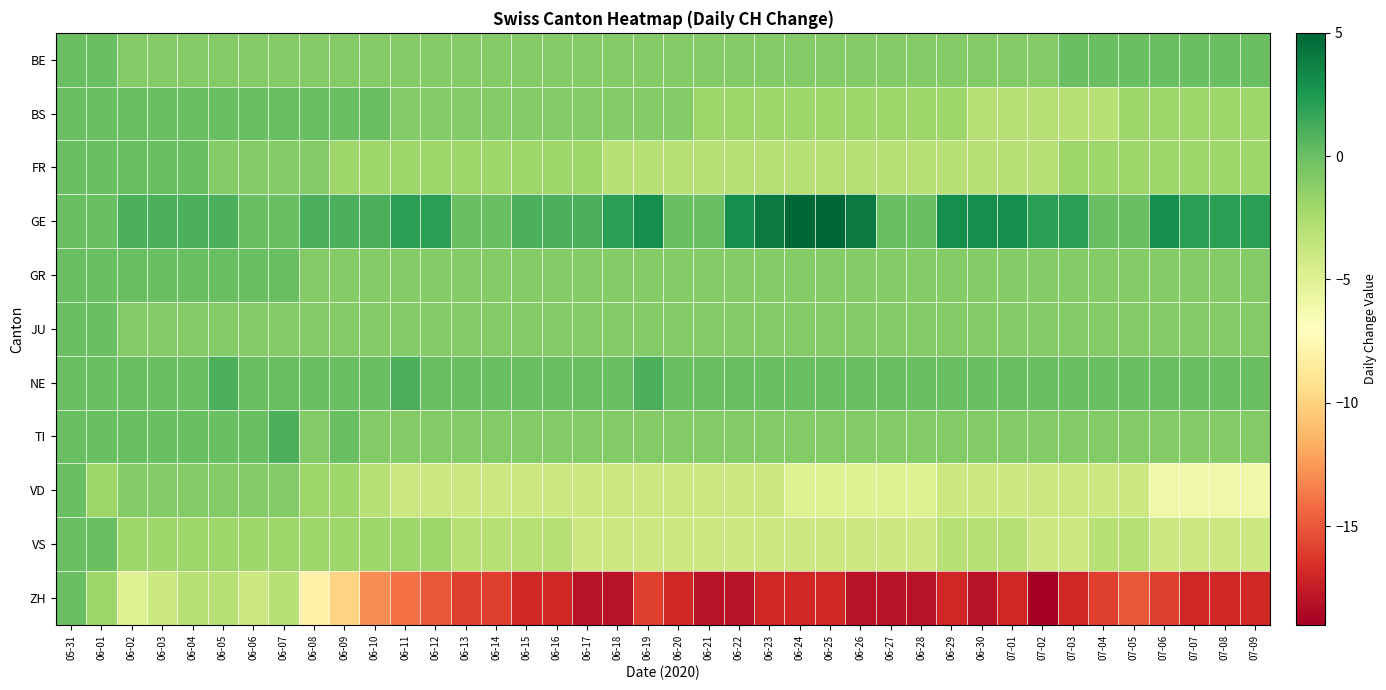

At which category does the chart reach its minimum across all series?

07-02